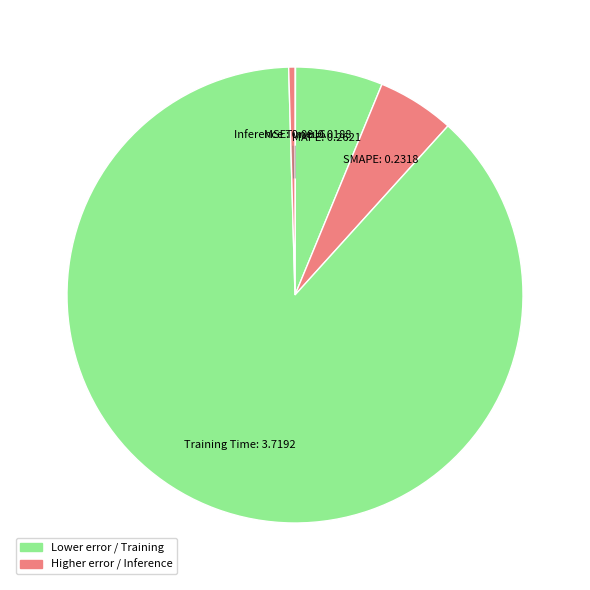

Which category accounts for the majority?

Training Time